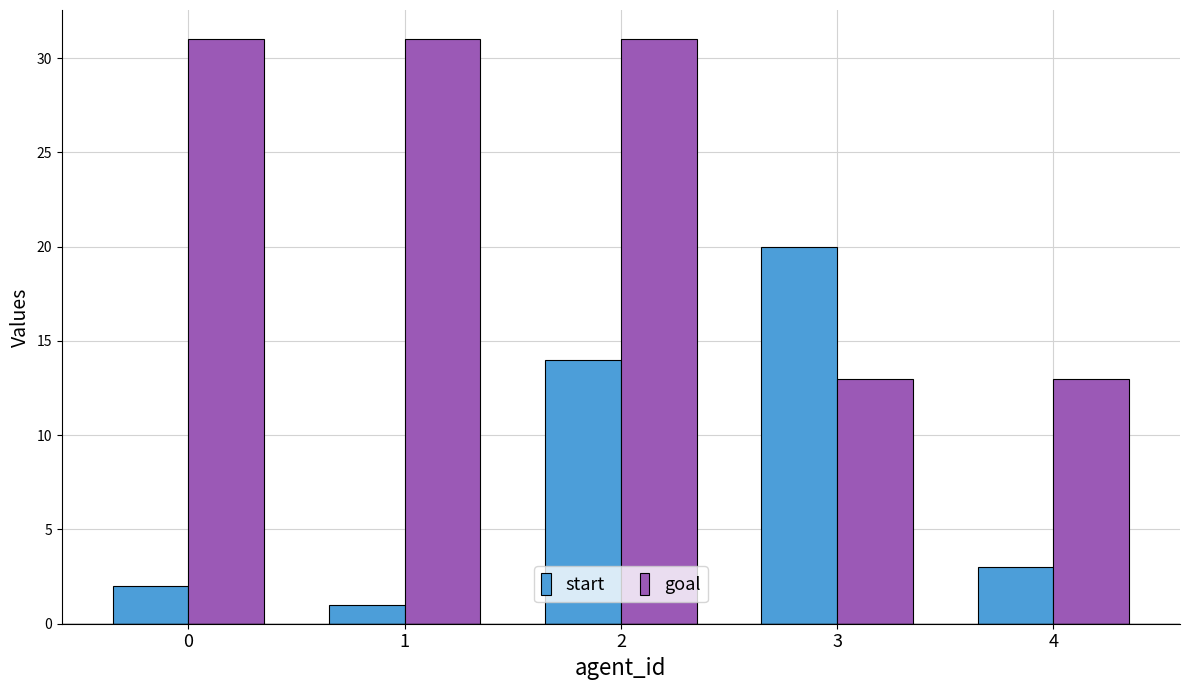

Reading right to left, extract all data points from this chart.

start: 4=3	3=20	2=14	1=1	0=2
goal: 4=13	3=13	2=31	1=31	0=31